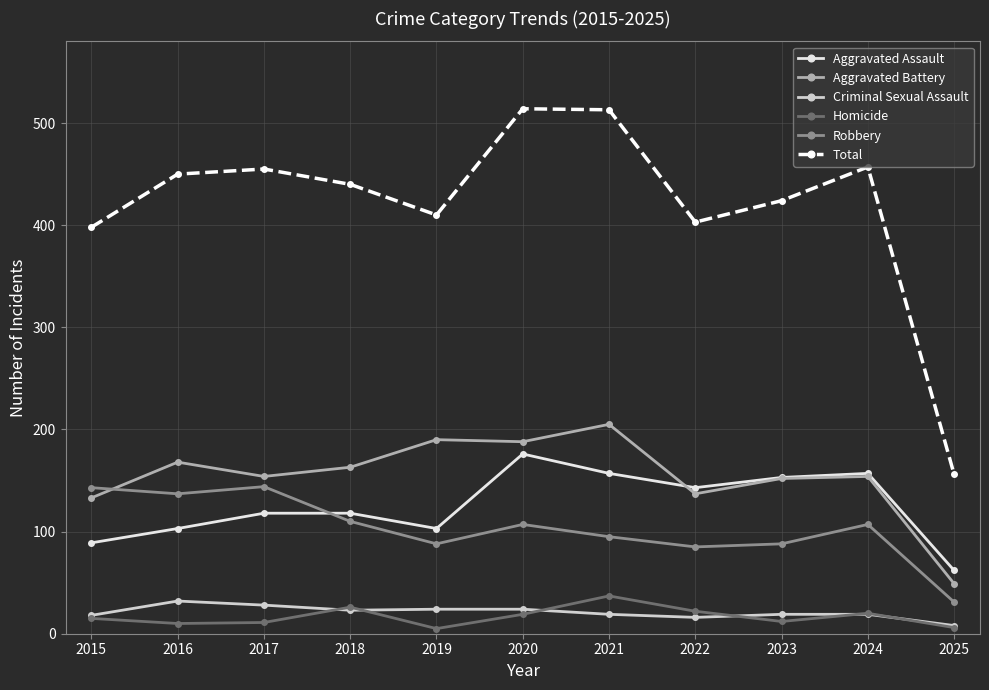

At which label does Robbery first exceed 107?

2015